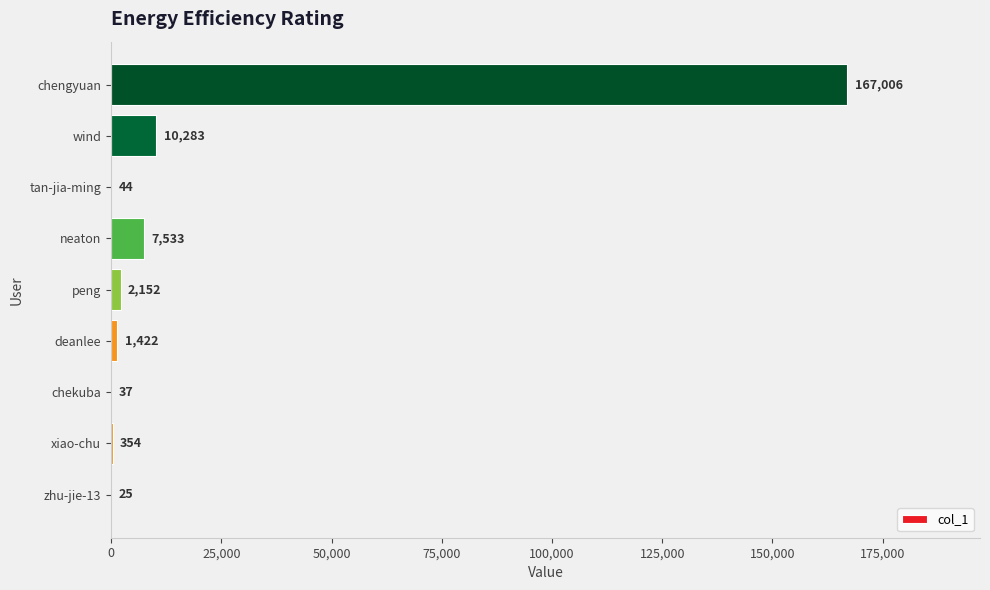

Reading top to bottom, what are all the values shown in this chart?

chengyuan=167006	wind=10283	tan-jia-ming=44	neaton=7533	peng=2152	deanlee=1422	chekuba=37	xiao-chu=354	zhu-jie-13=25